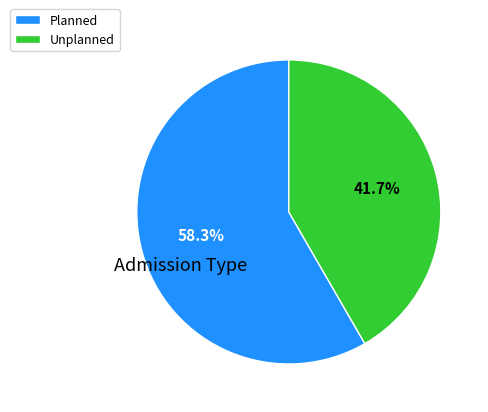

To the nearest percent, what portion does Unplanned represent?

42%